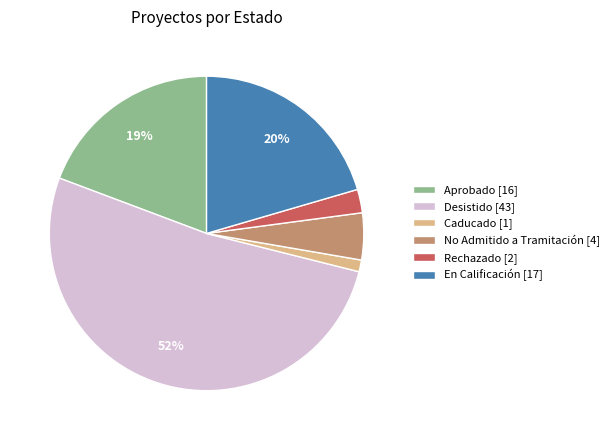

To the nearest percent, what is the difference between the Aprobado [16] and No Admitido a Tramitación [4] slice percentages?

14%